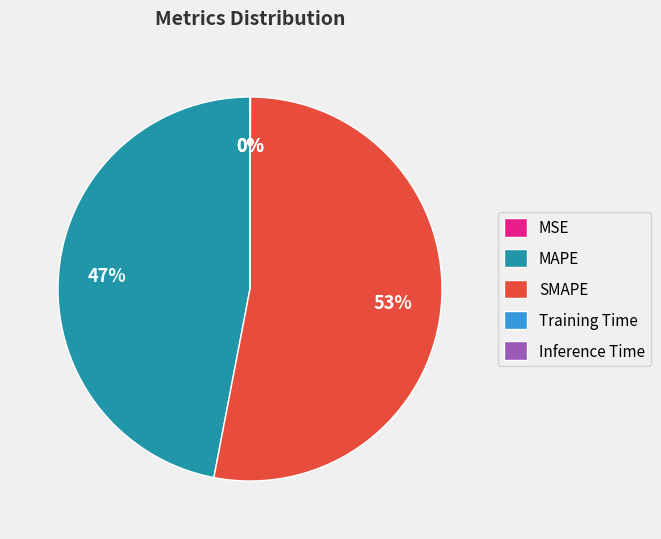

Which category has the biggest portion of the pie?

SMAPE